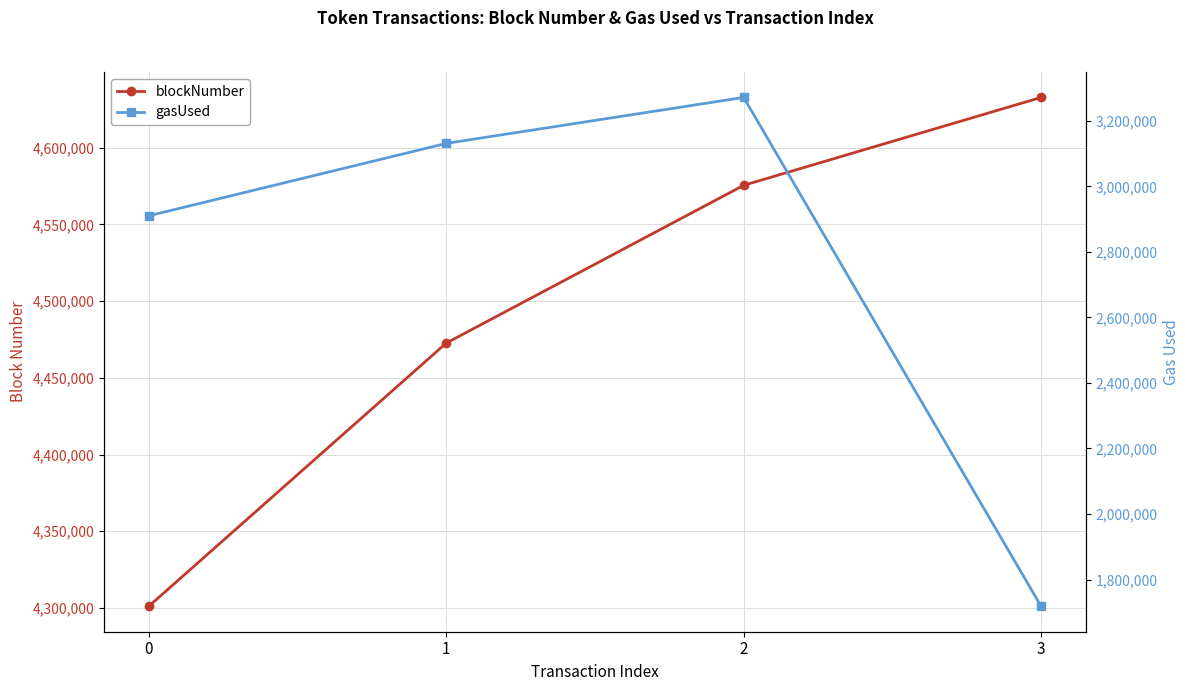

True or false: blockNumber and gasUsed cross at least once.

False